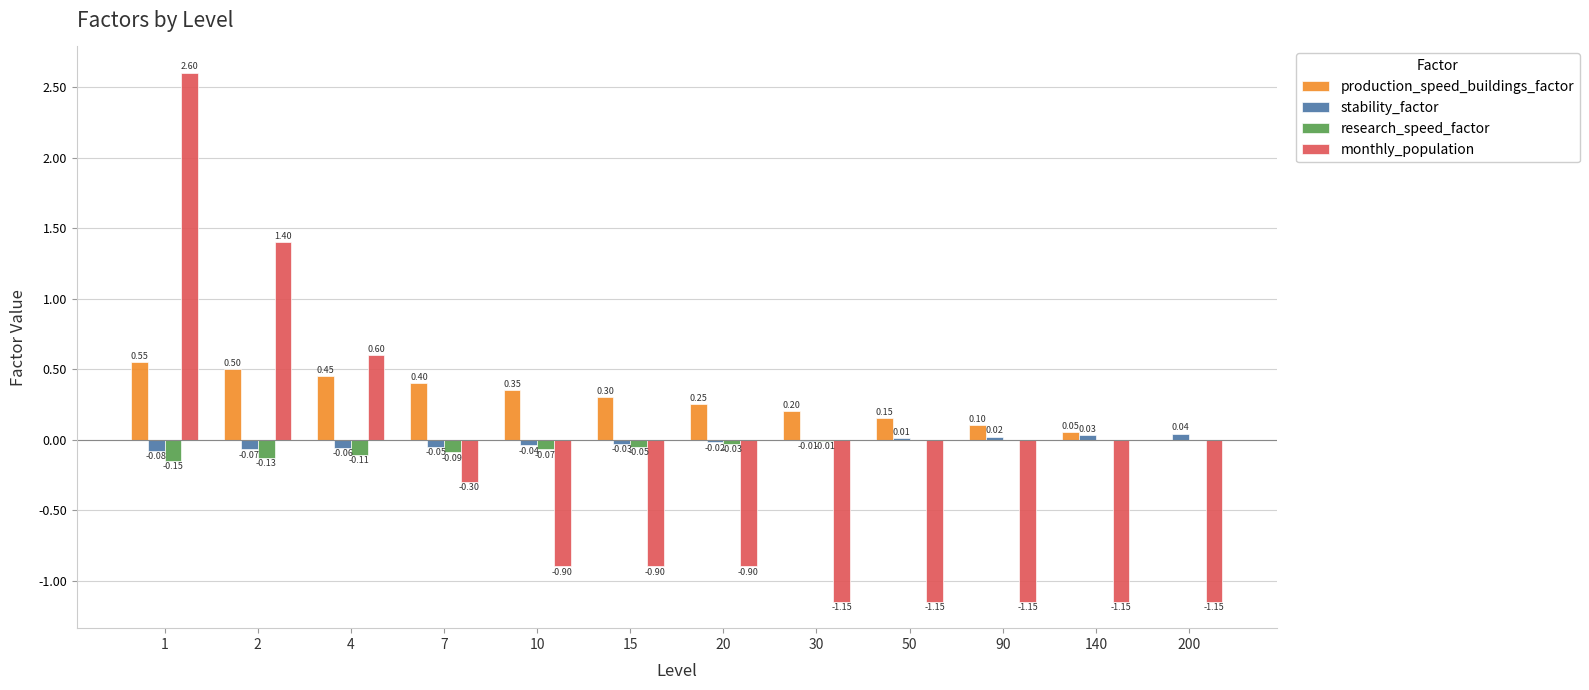

Count the number of categories in the chart.

12